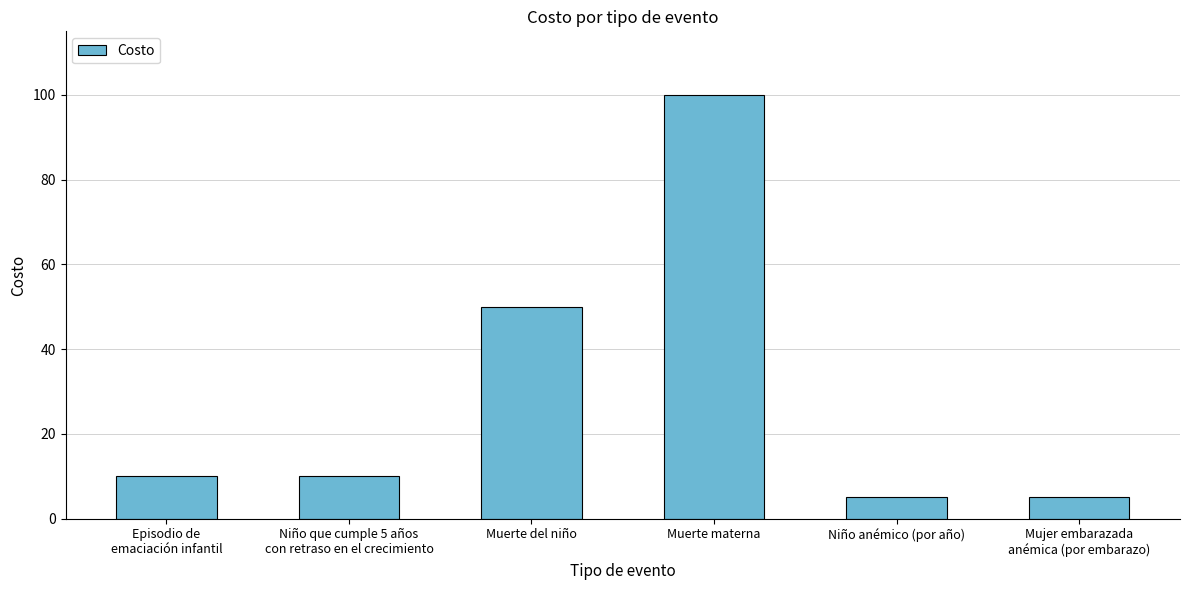

Reading right to left, transcribe all the data shown in this chart.

Mujer embarazada
anémica (por embarazo)=5	Niño anémico (por año)=5	Muerte materna=100	Muerte del niño=50	Niño que cumple 5 años
con retraso en el crecimiento=10	Episodio de
emaciación infantil=10